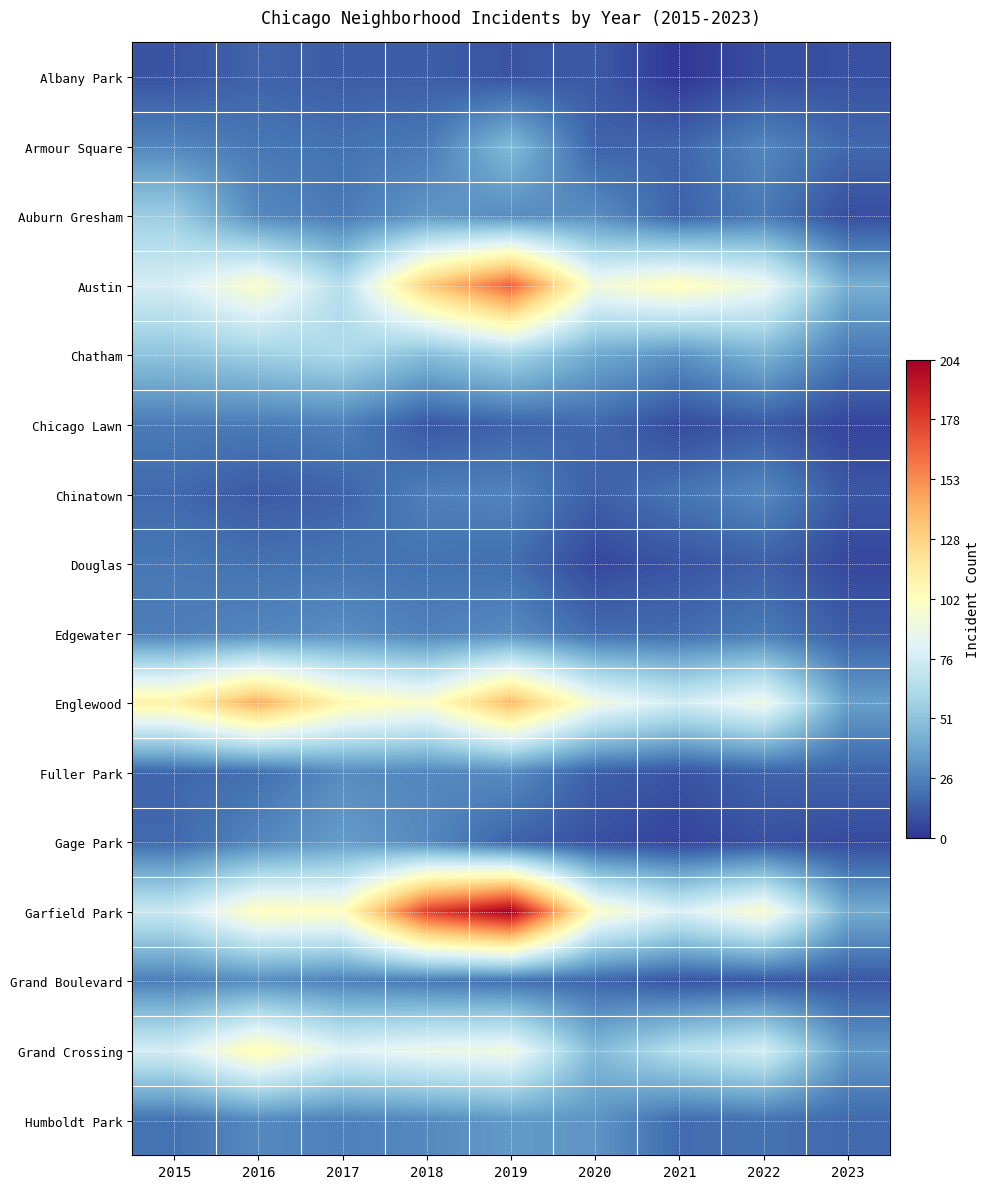

Reading right to left, extract all data points from this chart.

Albany Park: 2023=9	2022=8	2021=1	2020=12	2019=10	2018=13	2017=13	2016=15	2015=10
Armour Square: 2023=17	2022=27	2021=16	2020=15	2019=47	2018=23	2017=20	2016=22	2015=27
Auburn Gresham: 2023=8	2022=23	2021=15	2020=30	2019=29	2018=33	2017=23	2016=28	2015=56
Austin: 2023=42	2022=89	2021=104	2020=92	2019=167	2018=130	2017=65	2016=99	2015=78
Chatham: 2023=22	2022=44	2021=31	2020=40	2019=60	2018=48	2017=62	2016=57	2015=51
Chicago Lawn: 2023=5	2022=12	2021=7	2020=17	2019=15	2018=11	2017=25	2016=23	2015=23
Chinatown: 2023=11	2022=28	2021=21	2020=14	2019=26	2018=25	2017=15	2016=12	2015=17
Douglas: 2023=6	2022=14	2021=10	2020=6	2019=19	2018=20	2017=21	2016=20	2015=22
Edgewater: 2023=13	2022=23	2021=18	2020=18	2019=29	2018=25	2017=30	2016=27	2015=24
Englewood: 2023=36	2022=90	2021=76	2020=92	2019=138	2018=98	2017=107	2016=142	2015=111
Fuller Park: 2023=15	2022=15	2021=10	2020=14	2019=29	2018=27	2017=29	2016=19	2015=16
Gage Park: 2023=7	2022=9	2021=5	2020=9	2019=15	2018=28	2017=35	2016=27	2015=17
Garfield Park: 2023=41	2022=98	2021=79	2020=100	2019=204	2018=178	2017=101	2016=103	2015=73
Grand Boulevard: 2023=11	2022=11	2021=10	2020=16	2019=19	2018=22	2017=25	2016=29	2015=24
Grand Crossing: 2023=34	2022=77	2021=66	2020=47	2019=91	2018=88	2017=82	2016=106	2015=77
Humboldt Park: 2023=17	2022=20	2021=18	2020=32	2019=34	2018=28	2017=25	2016=28	2015=20